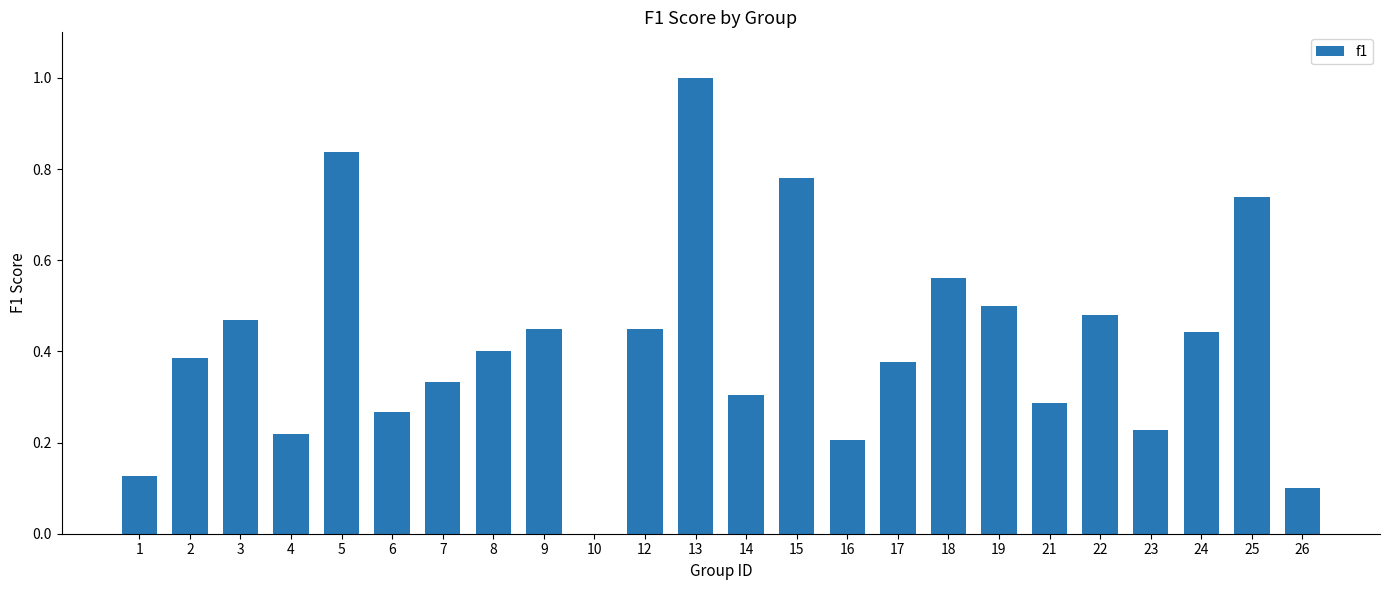

Between 16 and 3, which is larger?

3